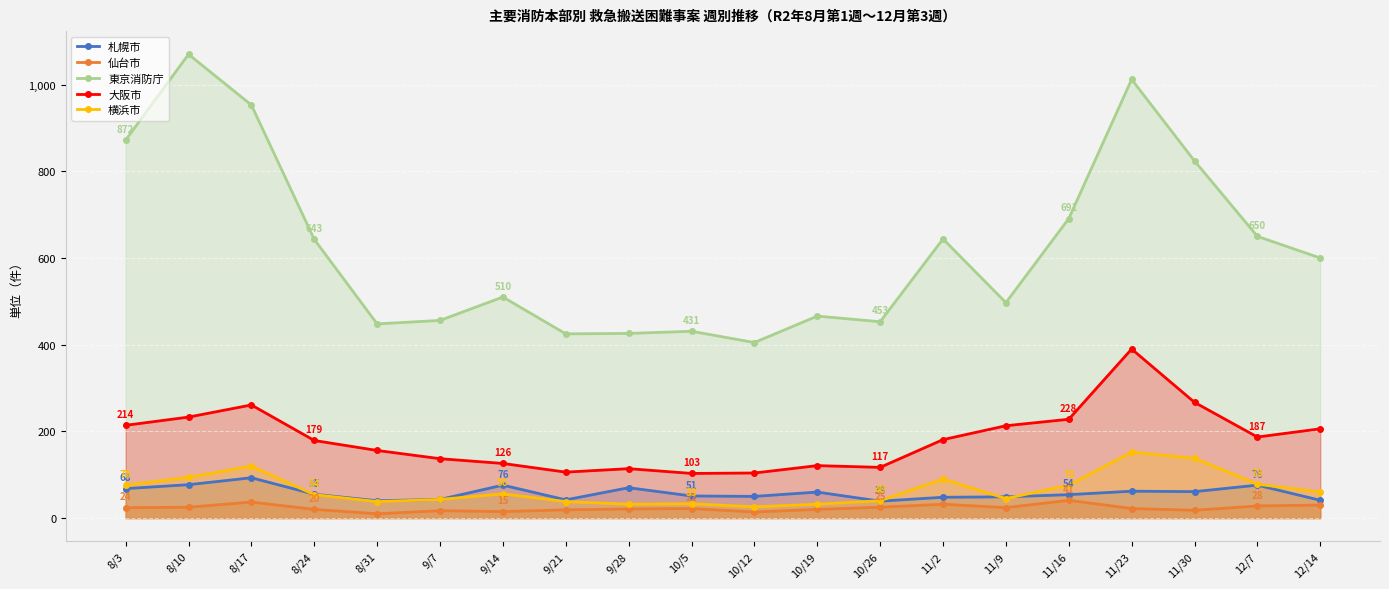

What is the average value of the 札幌市 series?

58